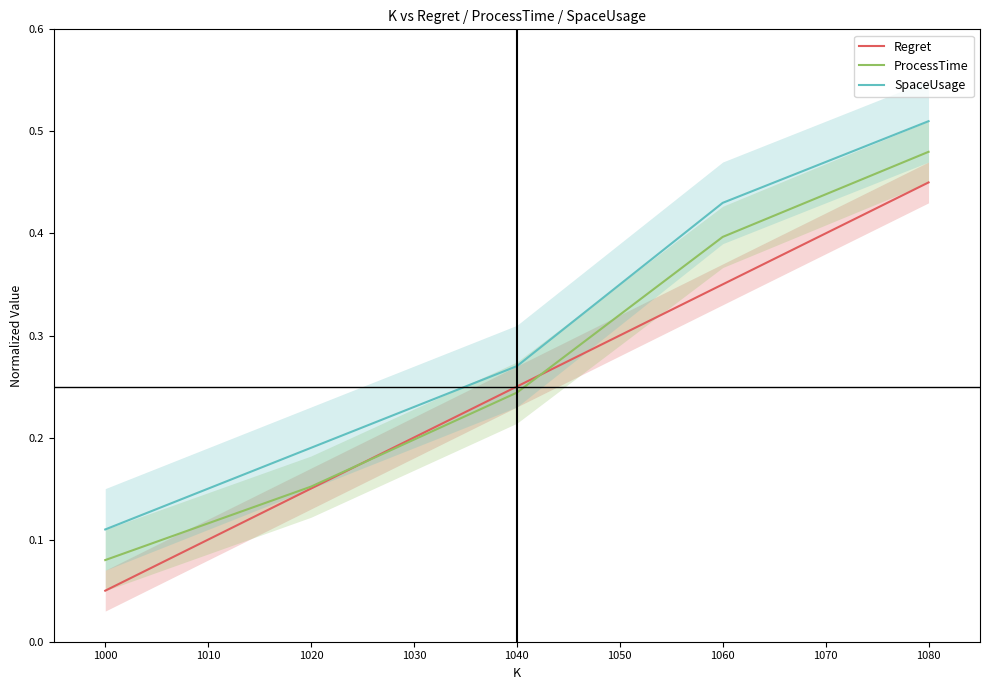

Rank the series by their average value, from lowest to highest.

Regret, ProcessTime, SpaceUsage